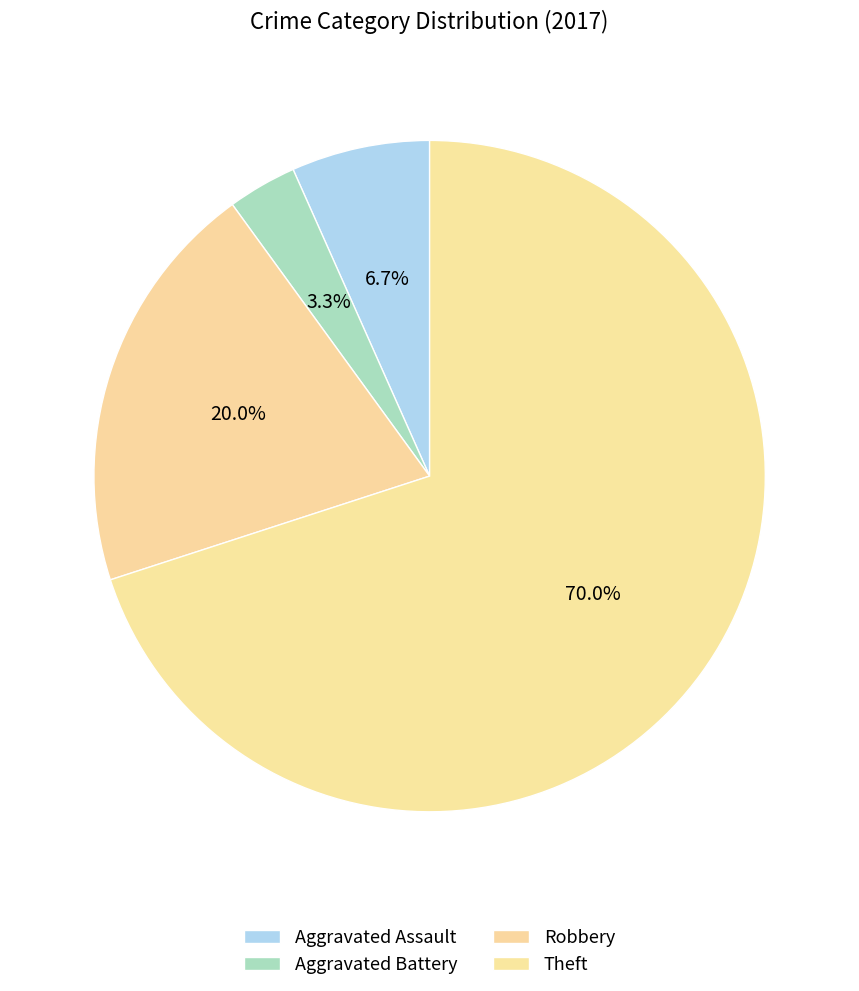

How many segments does this pie chart have?

4